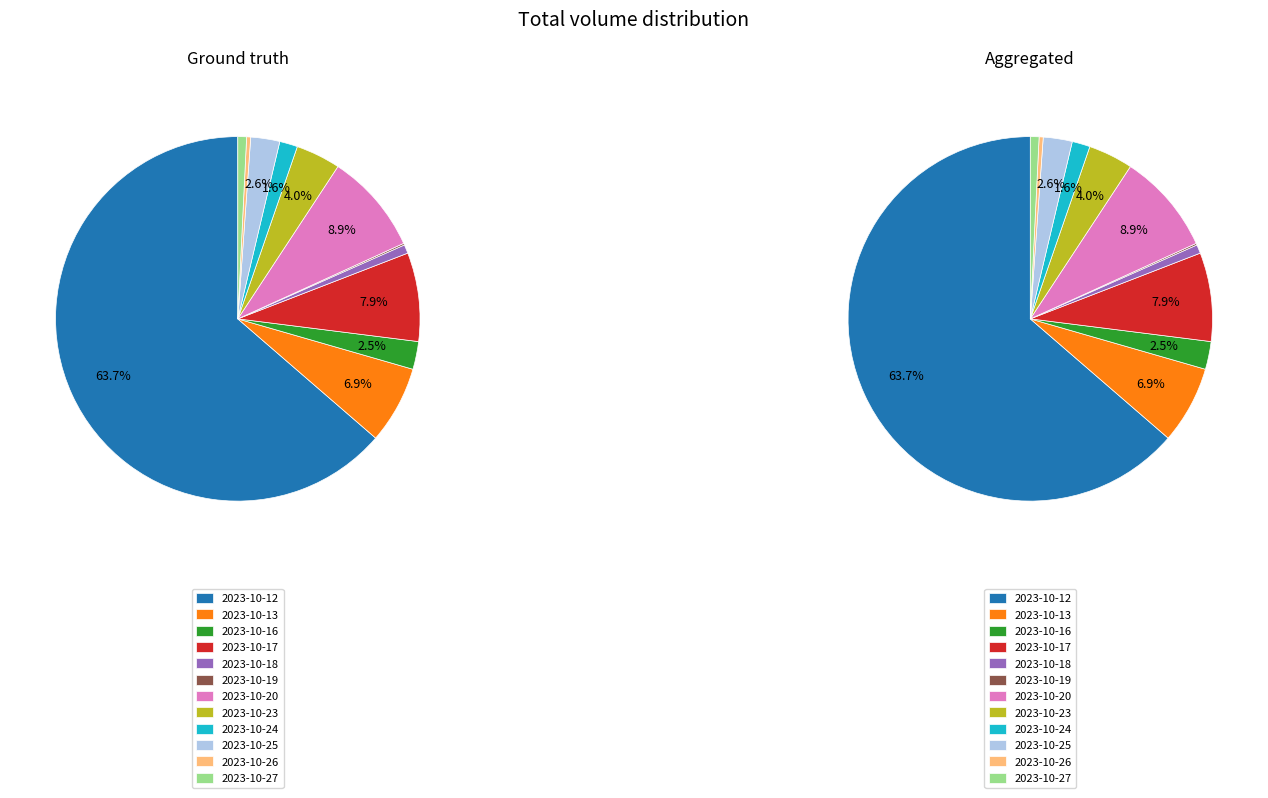

True or false: 2023-10-16 accounts for 10% of the total.

False